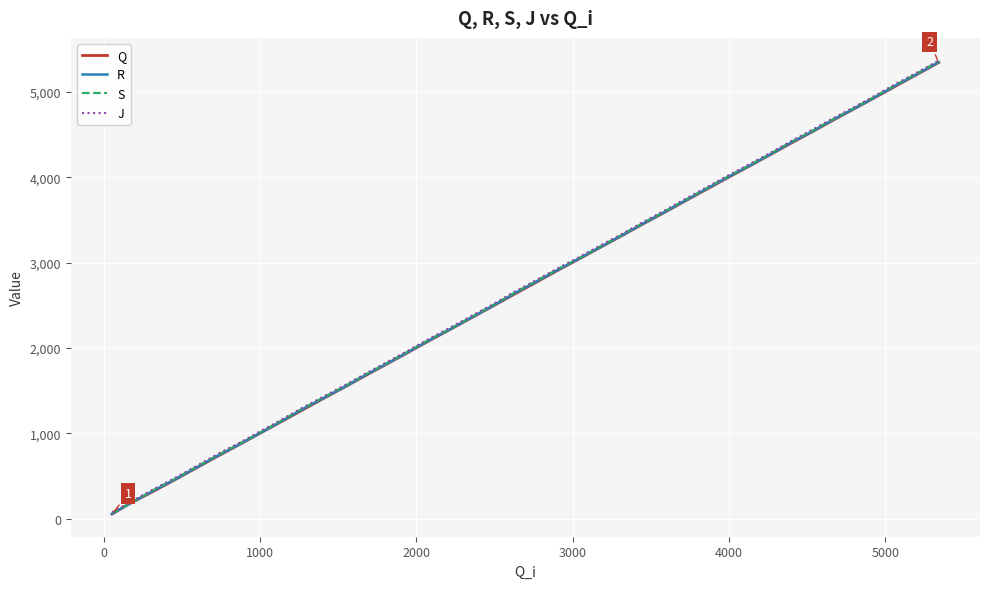

Reading left to right, what are all the values shown in this chart?

Q: 54	175	315	454	592	731	872	1006	1136	1266	1407	1540	1675	1814	1953	2083	2224	2353	2489	2625	2766	2901	3043	3175	3310	3442	3579	3717	3853	3992	4128	4263	4392	4532	4667	4808	4942	5077	5210	5343
R: 57	175	322	458	596	737	874	1009	1140	1275	1412	1543	1680	1818	1957	2088	2226	2357	2492	2633	2773	2907	3047	3179	3313	3446	3583	3722	3859	3998	4131	4266	4399	4535	4673	4811	4946	5084	5214	5348
S: 64	175	330	466	605	744	882	1016	1147	1282	1419	1551	1687	1825	1965	2096	2233	2365	2501	2641	2782	2916	3054	3187	3321	3454	3590	3730	3867	4006	4139	4274	4407	4542	4680	4819	4953	5091	5222	5357
J: 75	188	339	475	614	758	892	1027	1158	1293	1429	1561	1698	1836	1975	2106	2246	2375	2510	2654	2791	2925	3065	3197	3330	3464	3600	3741	3877	4016	4150	4284	4416	4556	4690	4828	4963	5103	5232	5366